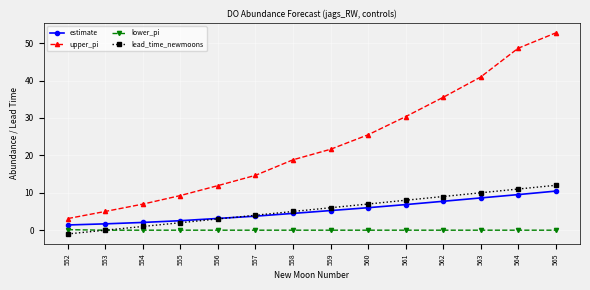

True or false: lower_pi and estimate cross at least once.

False